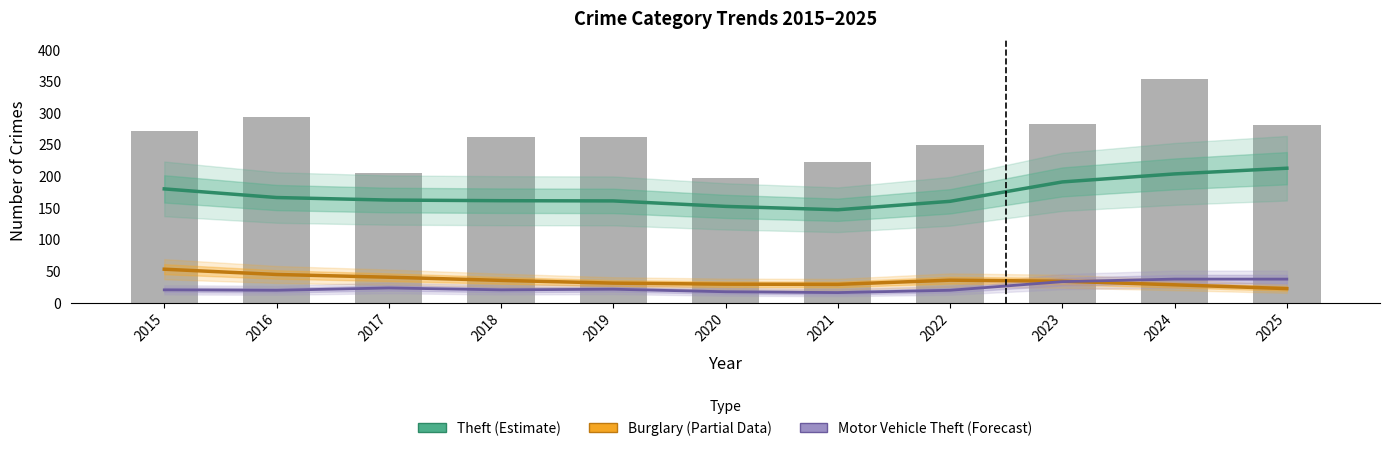

Are the bars grouped side by side (vs. stacked)?

Yes